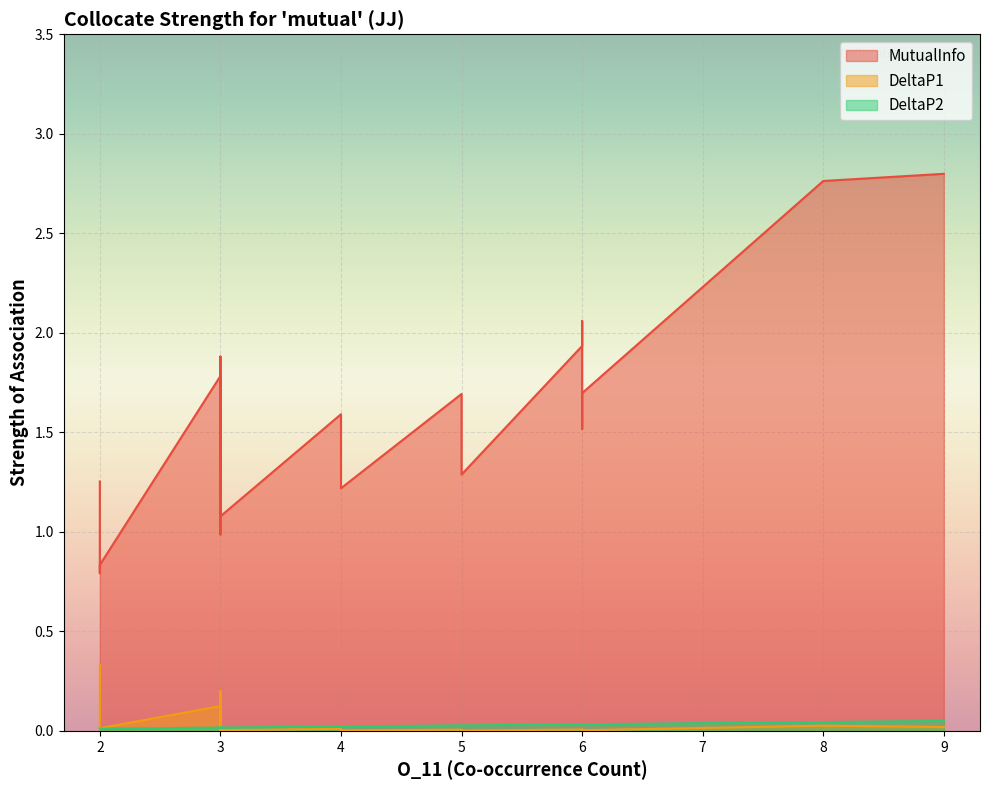

What are all the series names shown in the legend?

MutualInfo, DeltaP1, DeltaP2